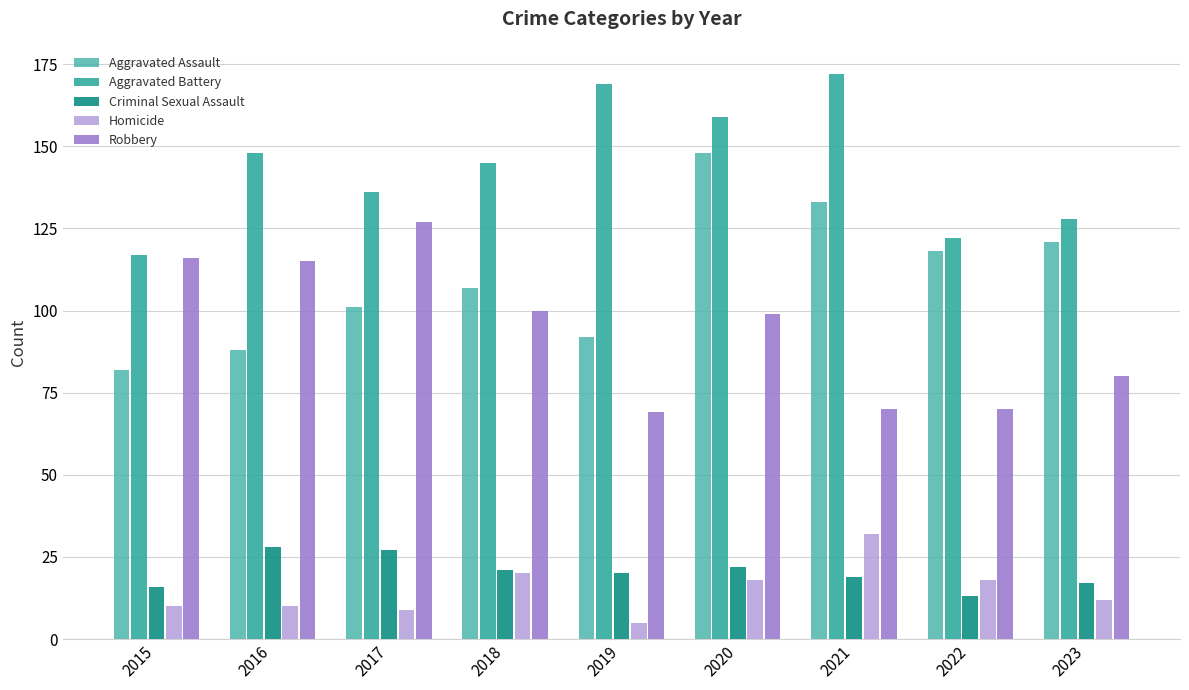

What is the spread (max minus min) of values at 2015?

107